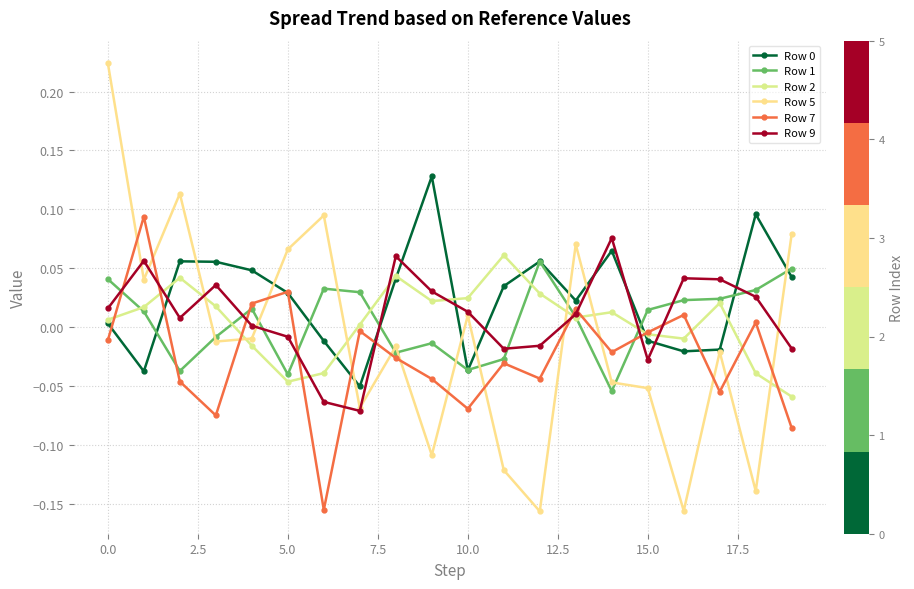

How many distinct data groups are displayed?

6